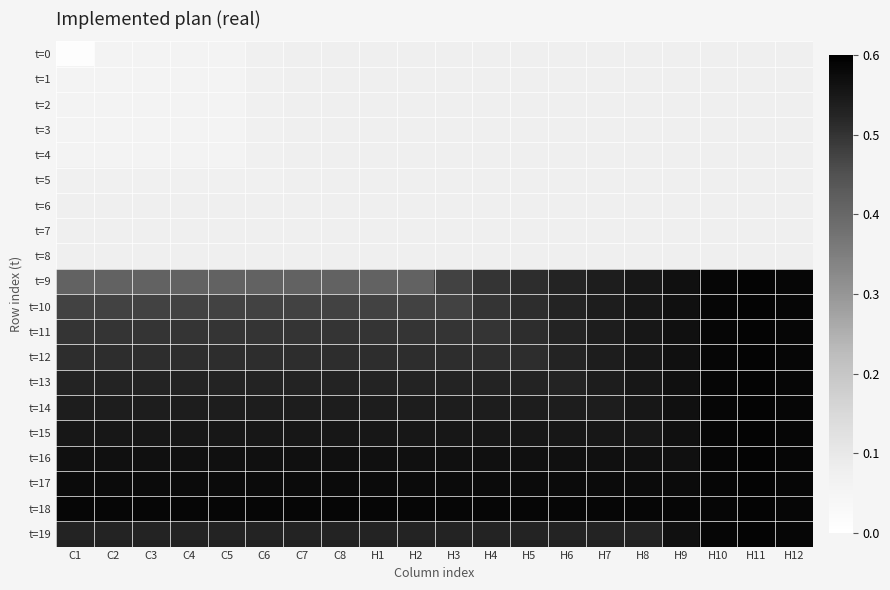

Between C4 and H5, which series saw the biggest shift?

t=9